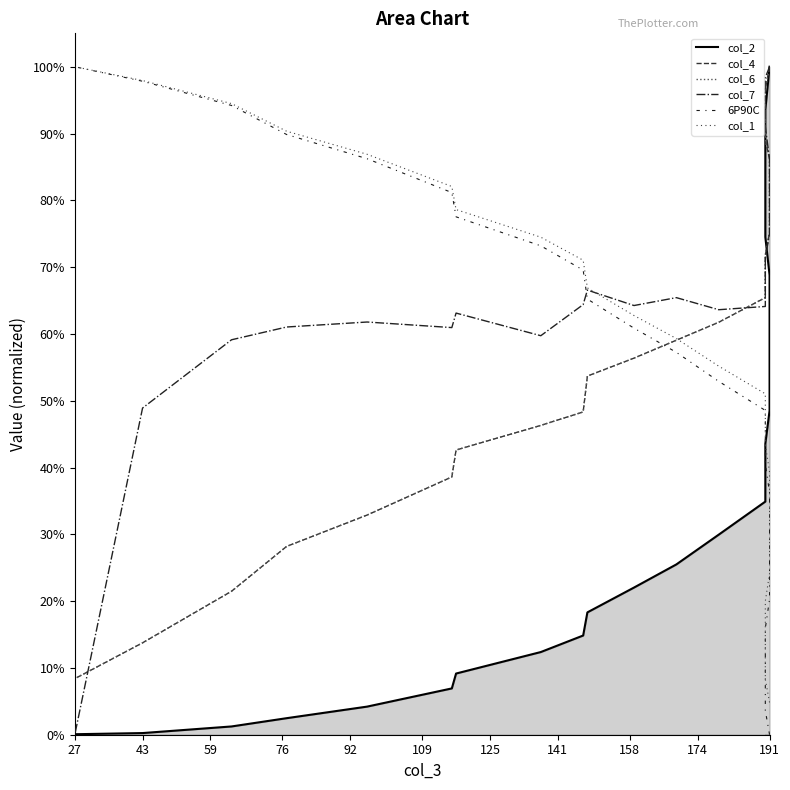

Does the chart display data point markers on the line(s)?

No